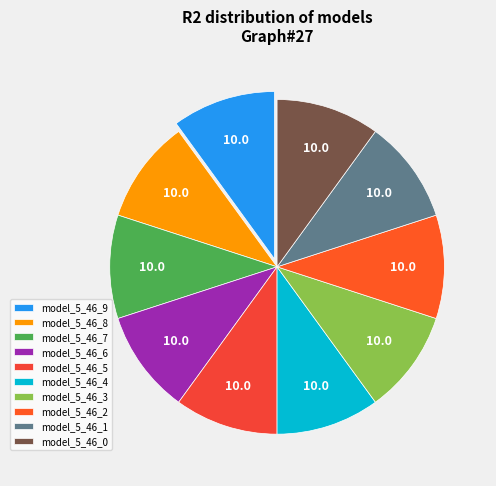

Count the number of slices in the pie.

10